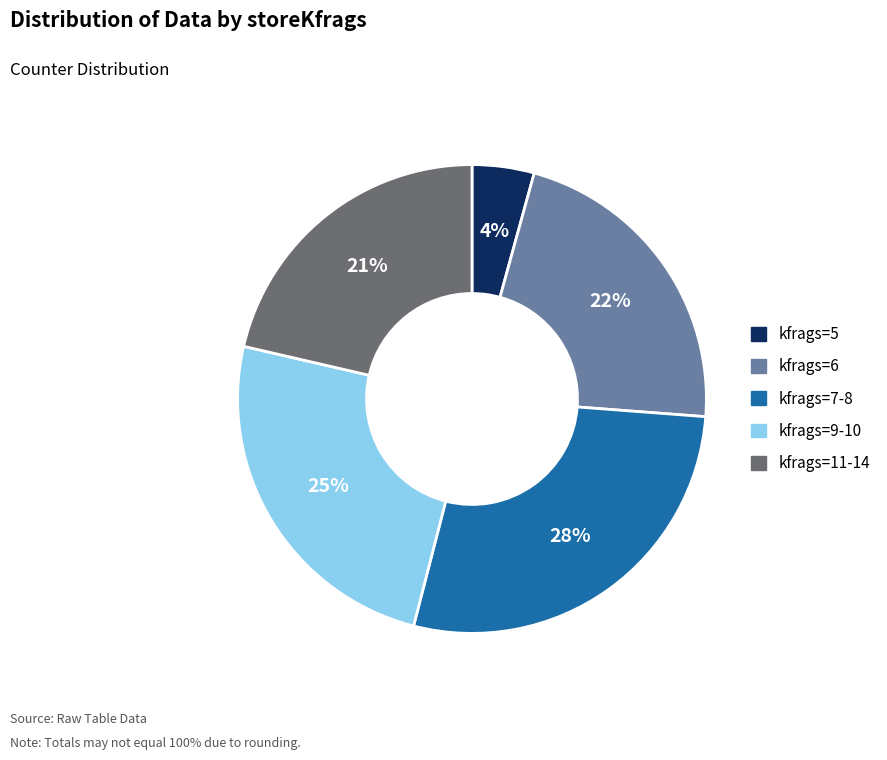

Count the number of slices in the pie.

5